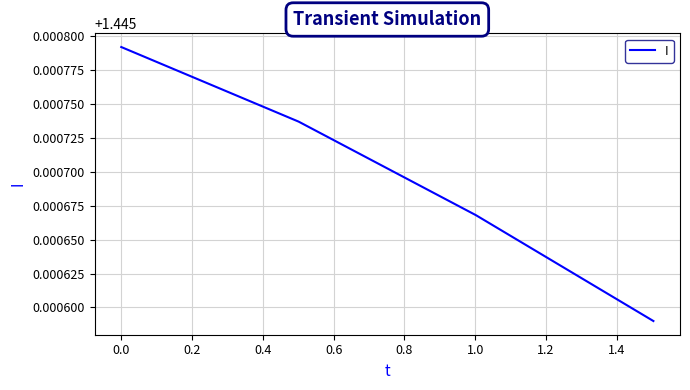

Count the values in the range 1 to 2.

4